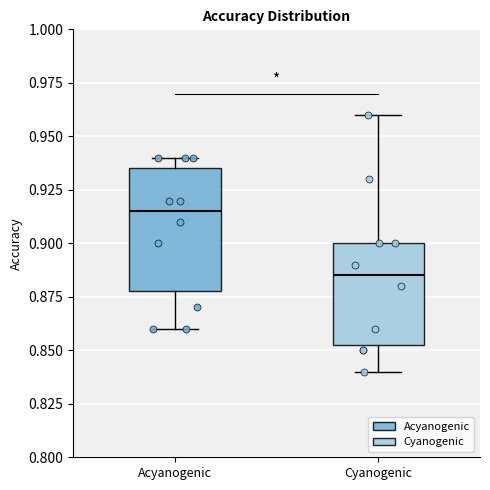

Reading left to right, transcribe this box plot: for each box, give where its median line is, the range the box spans, and where its two whiskers end, as read against the y-axis. The values are not printed on the chart, so give them approximately, as read against the axis.

Acyanogenic: median 0.915, box 0.880 to 0.935, whiskers 0.860 to 0.940
Cyanogenic: median 0.885, box 0.855 to 0.900, whiskers 0.840 to 0.960